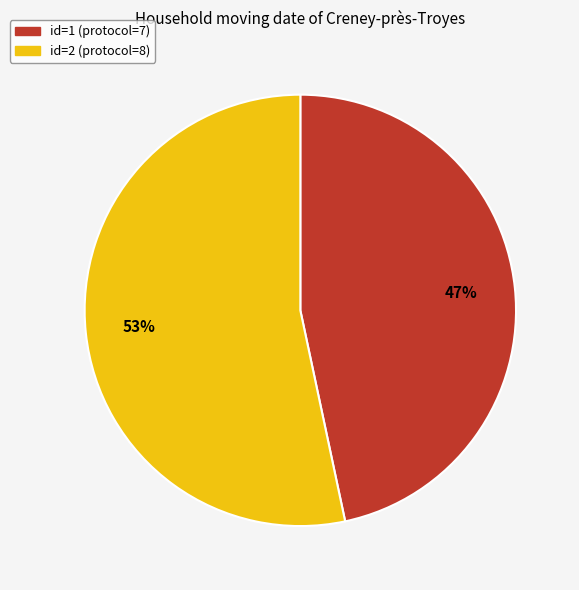

What percentage is the id=2 (protocol=8) slice, to the nearest percent?

53%